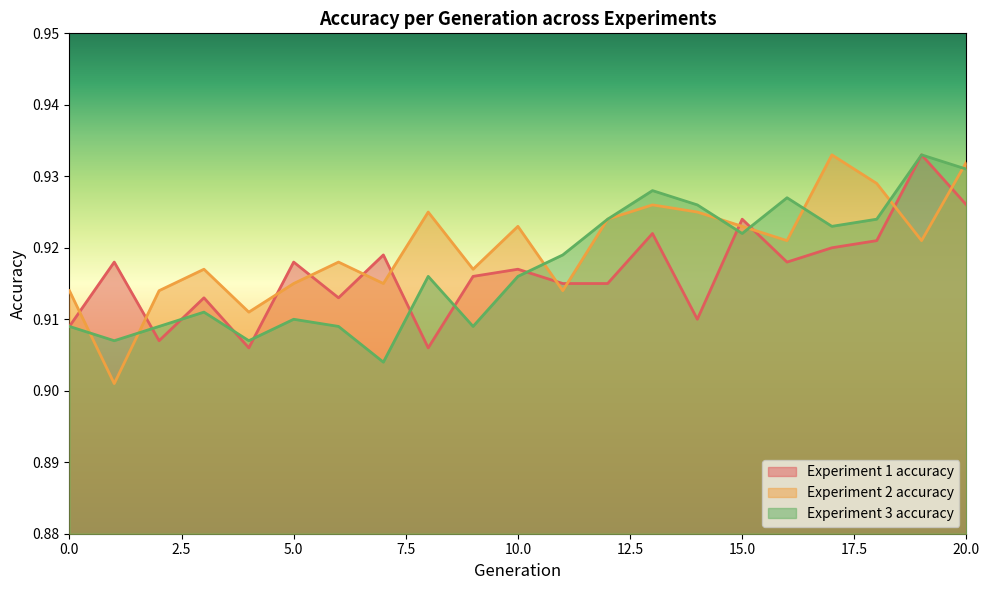

At how many categories does at least one series exceed 0?

21